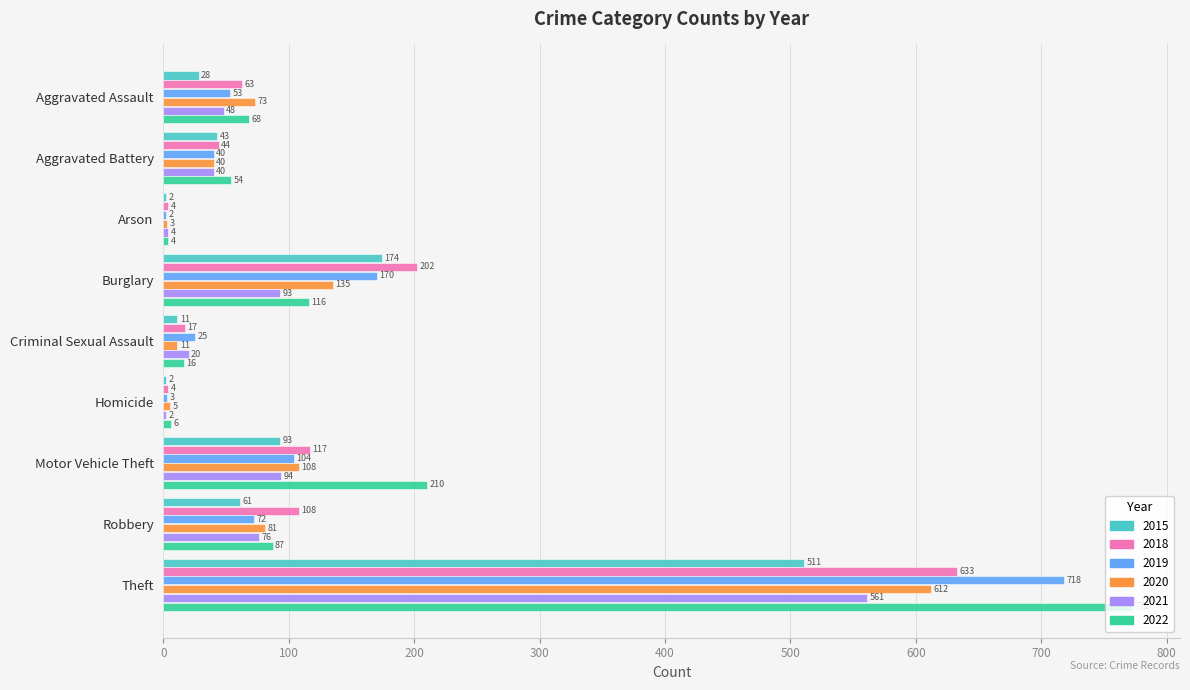

The 2021 series shows 561 at Theft. True or false?

True